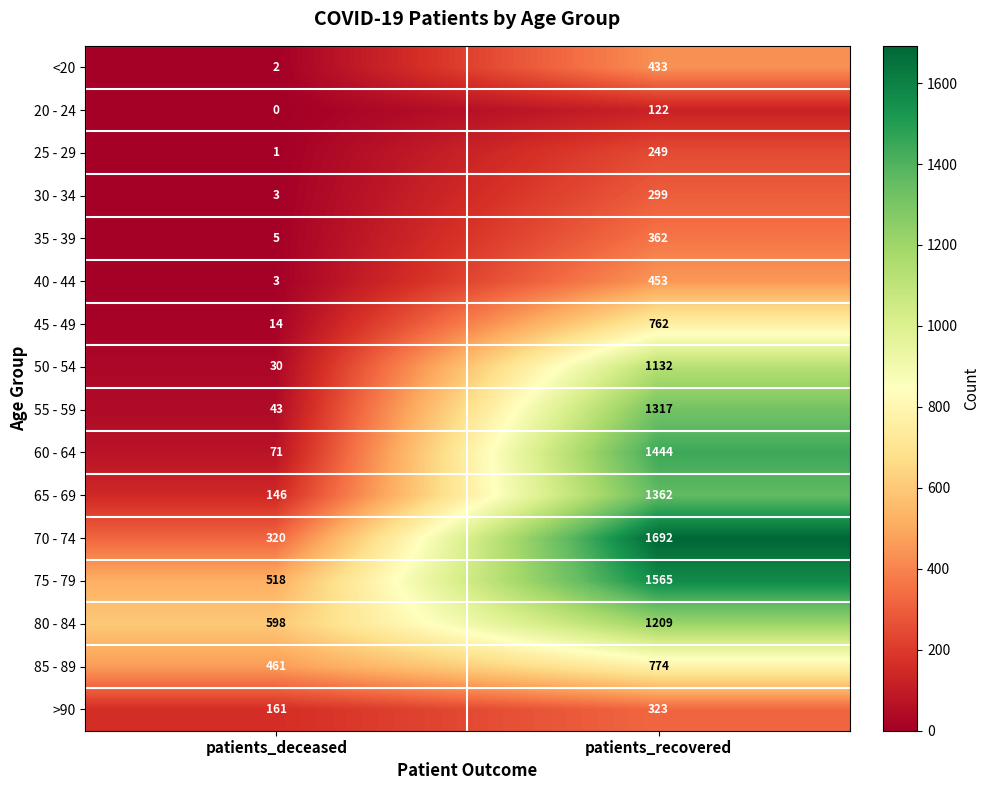

Is the value of 80 - 84 at patients_deceased greater than the value of <20 at patients_recovered?

Yes